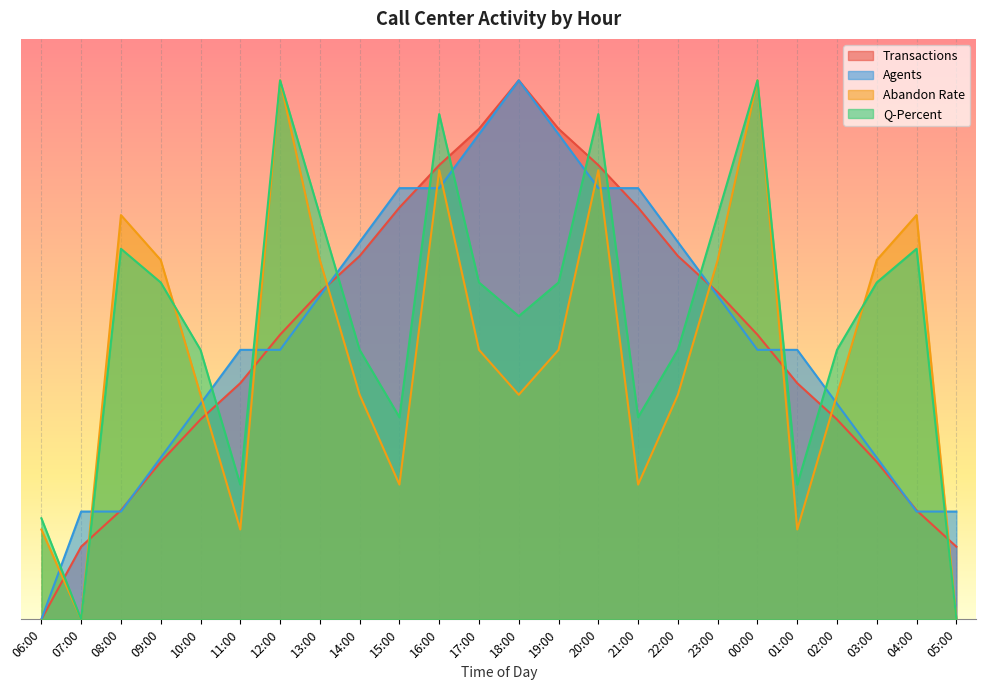

What is the greatest value displayed?

13.0